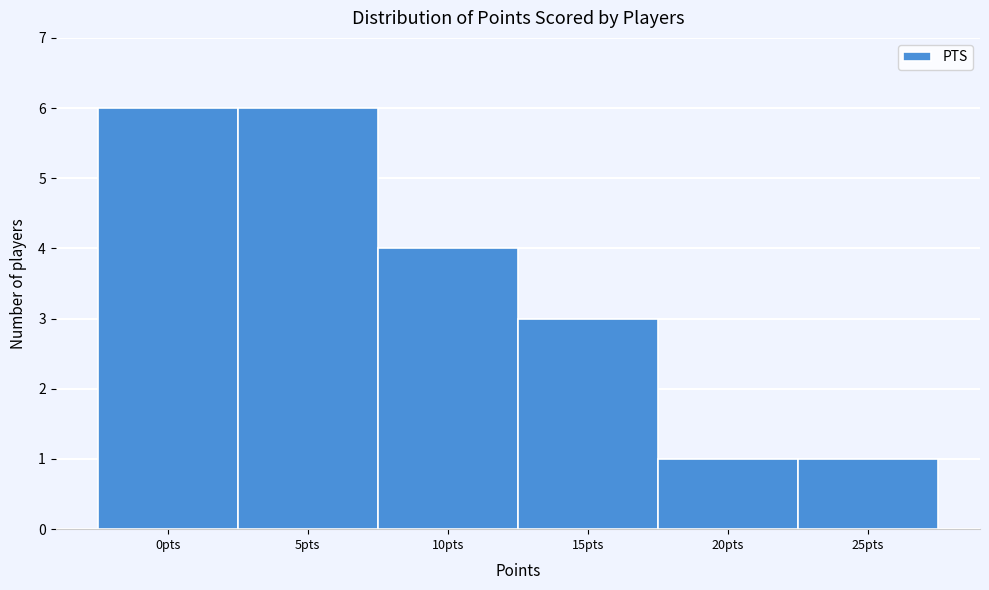

Reading left to right, extract all data points from this chart.

6	6	4	3	1	1